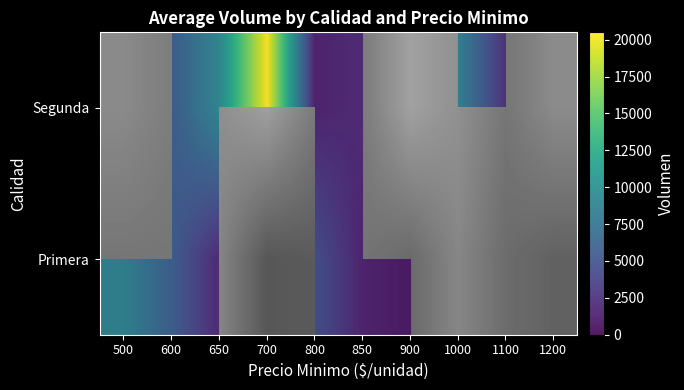

The Segunda series shows 4088.3 at 1000. True or false?

False